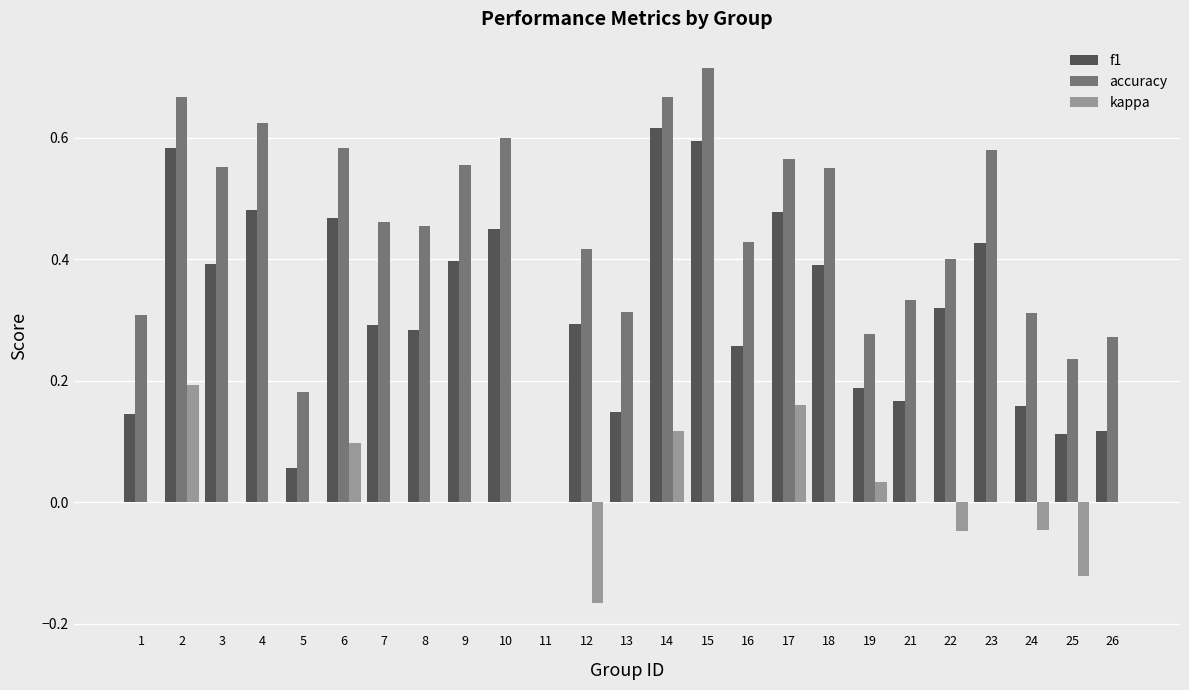

What is the sum of all f1 values?

7.8